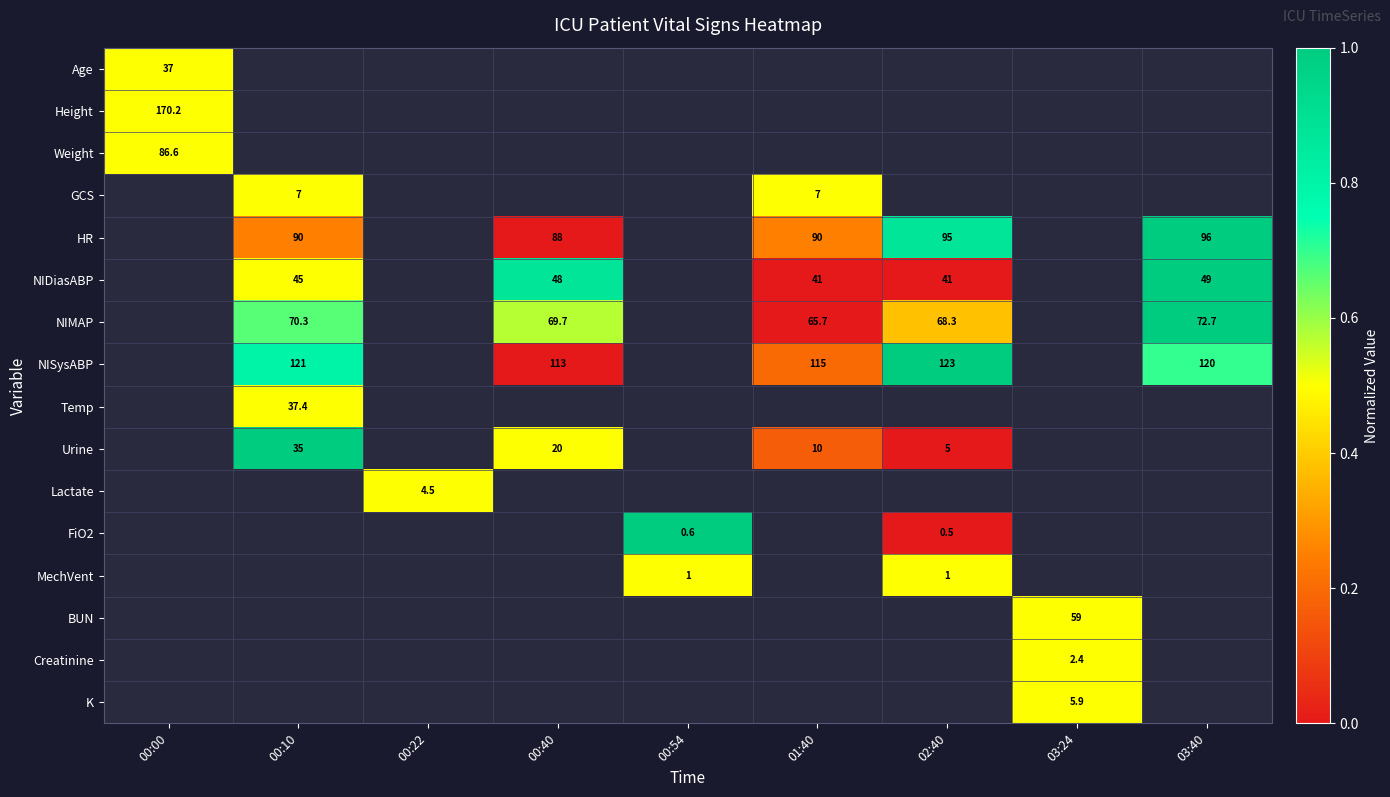

How many data points does each series have?

9